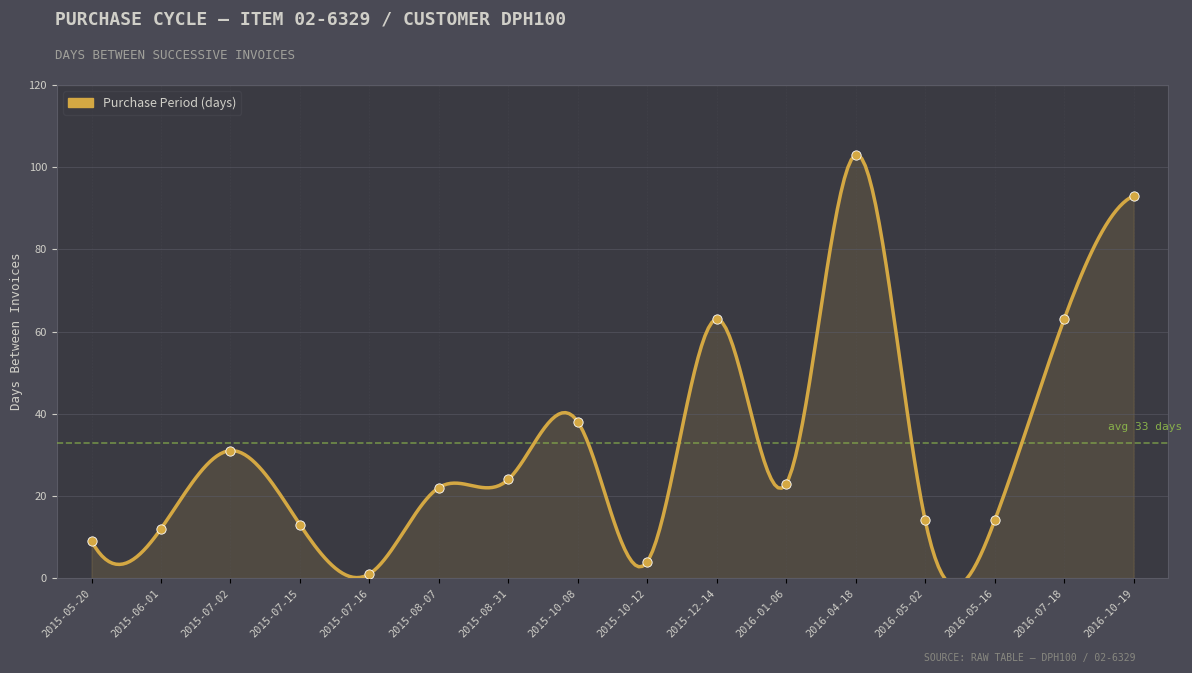

Approximately how many times larger is the value at 2015-10-08 compared to 2015-06-01?

3.2